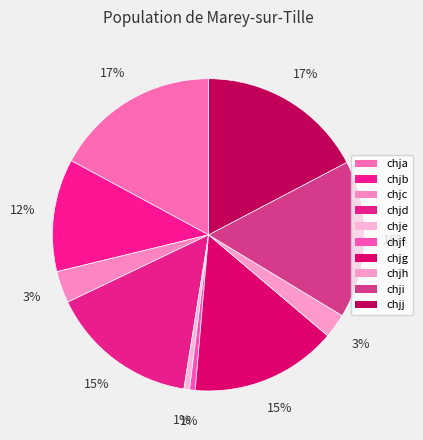

What percentage is NOT represented by chjd?

84.6%